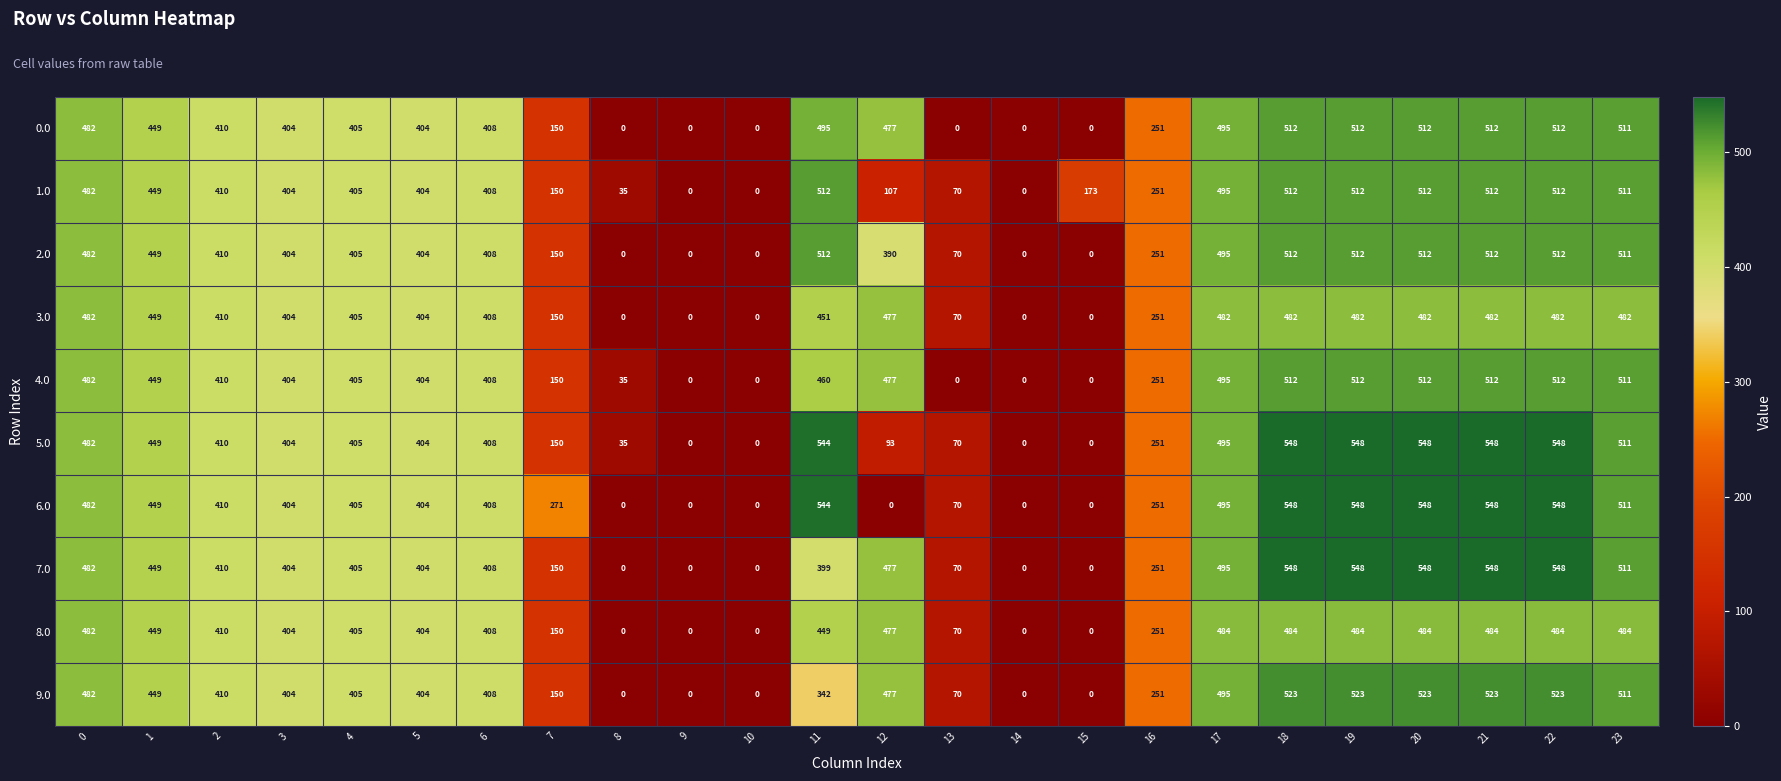

What is the sum of the 4.0 values at 19 and 1?

961